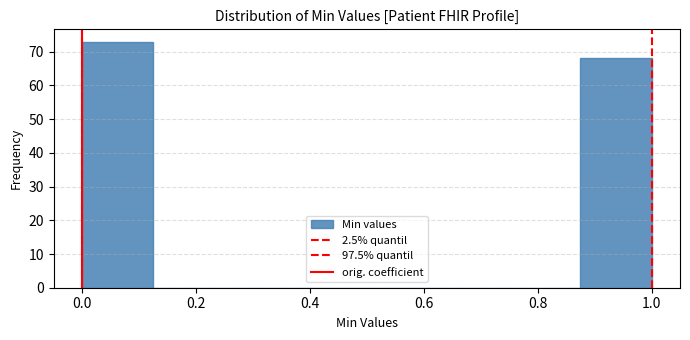

What is the height of the bar covering 0.875 to 1.000 on the x-axis? Neither the bar edges nor the heights are printed on the chart, so give them approximately, as read against the axes.

68